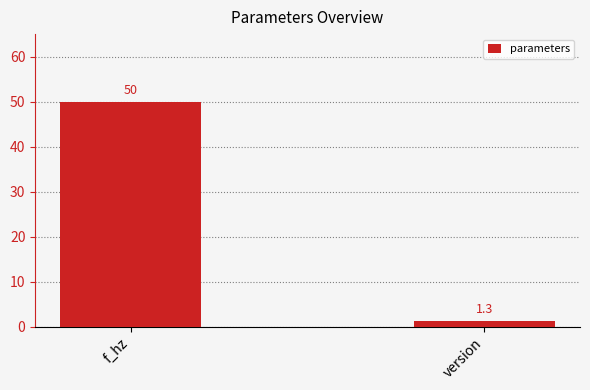

Rank the categories by value from highest to lowest.

f_hz, version